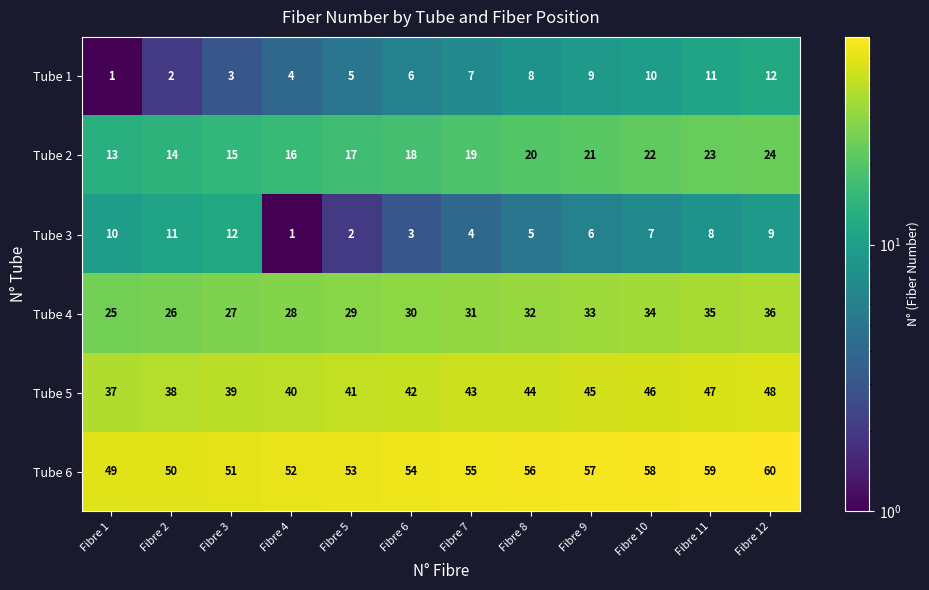

What is the total value across all series at Fibre 2?

141